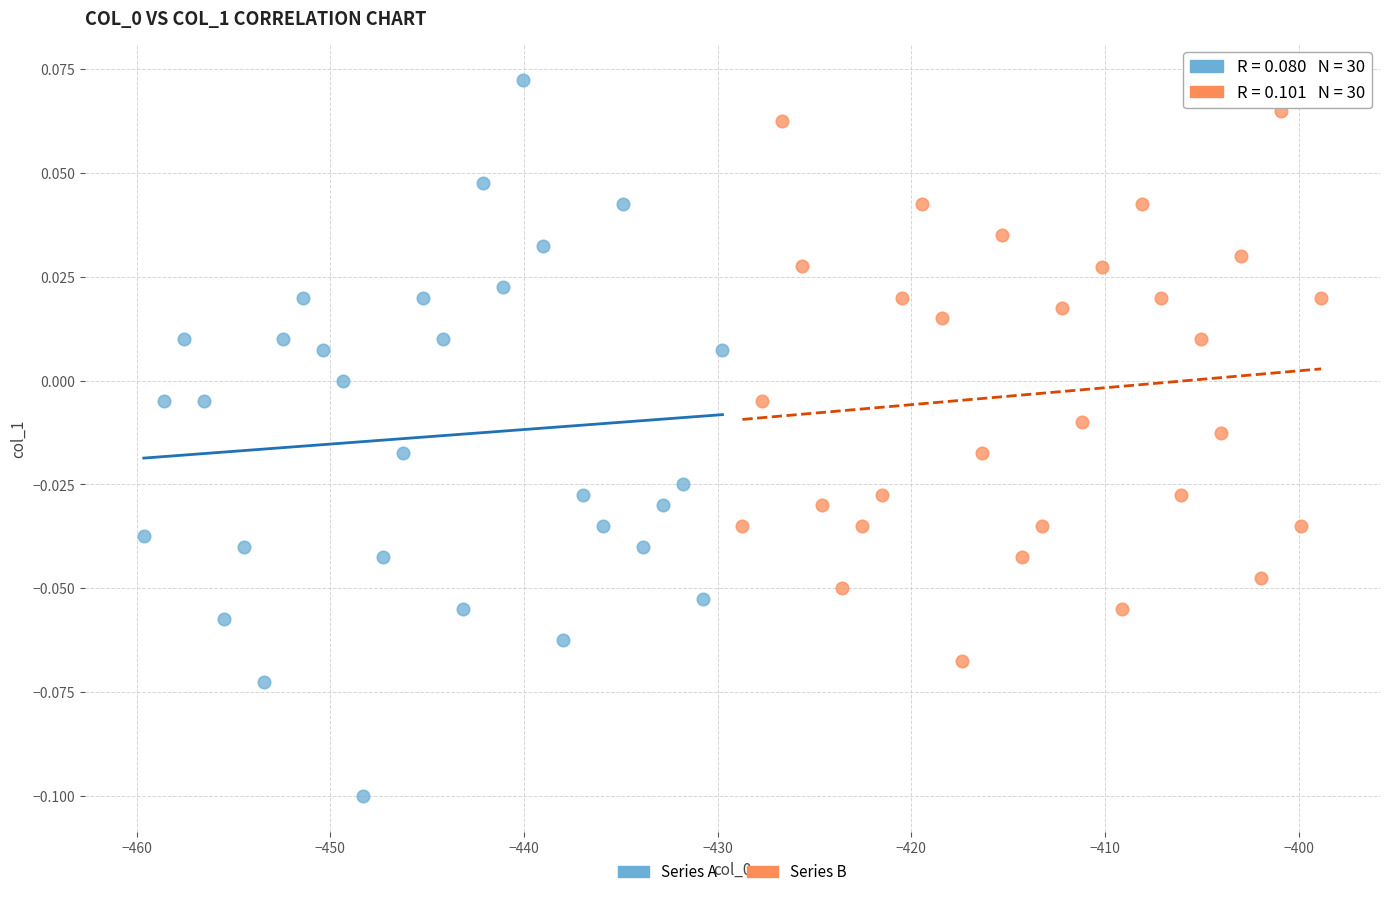

Which series contains the highest Y value?

Series A